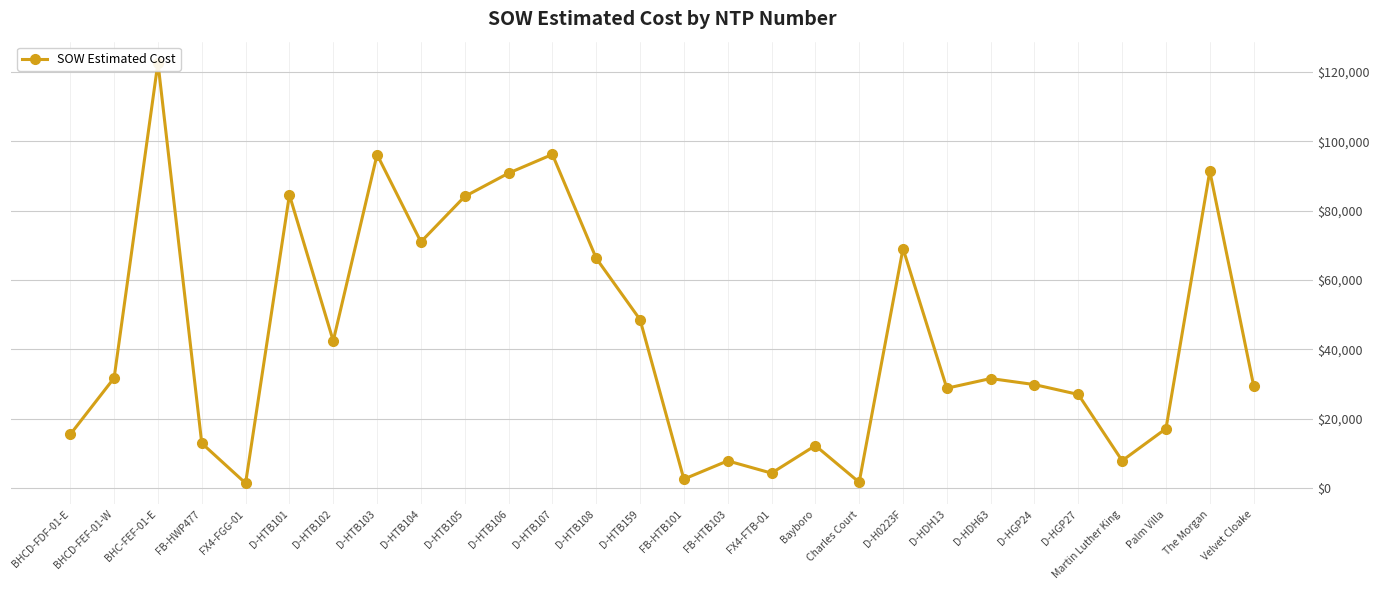

What is the label of the 3rd point from the left?

BHC-FEF-01-E